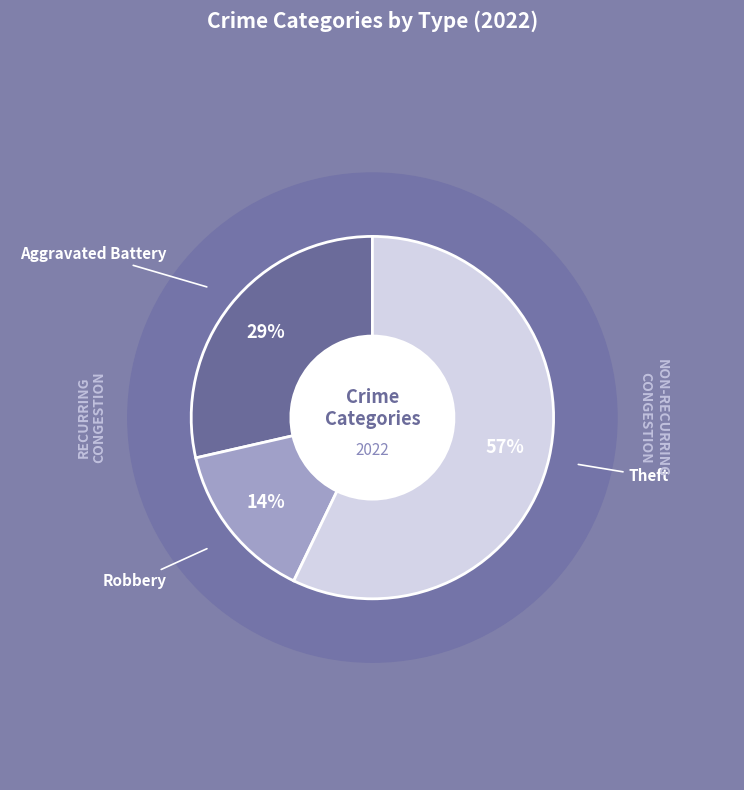

Does Theft account for over 50% of the chart?

No